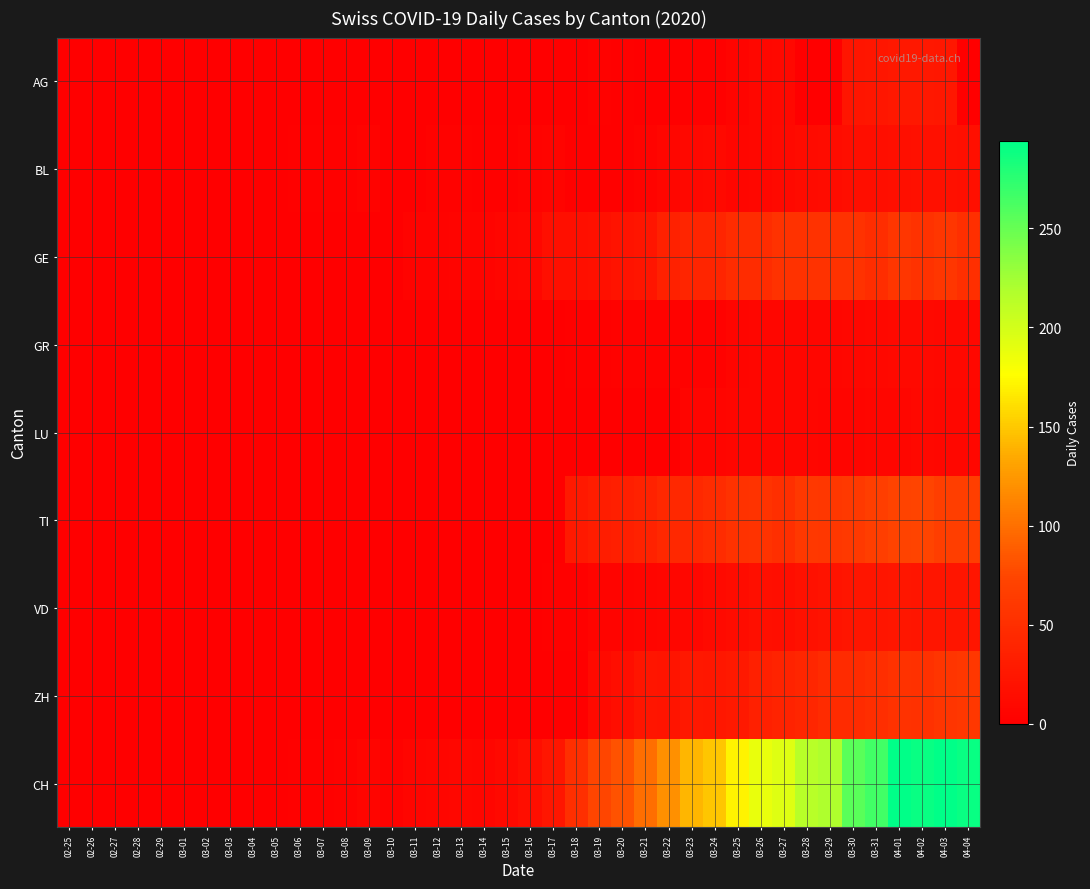

List the series in order of their peak value, highest first.

CH, TI, ZH, GE, AG, VD, BL, GR, LU